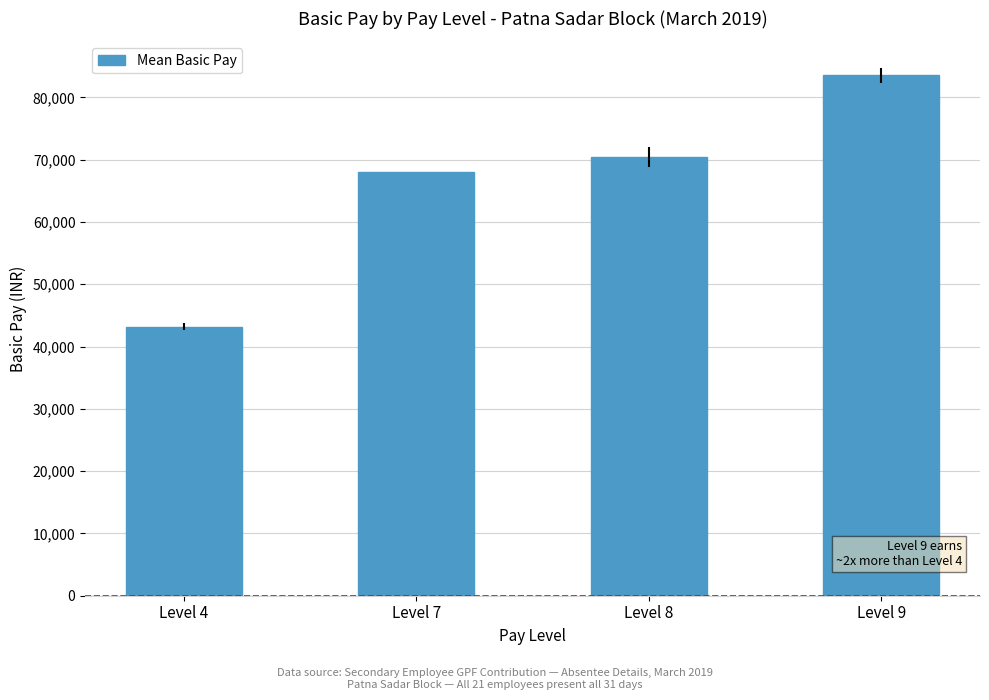

What is the maximum value shown in the chart?

83537.5